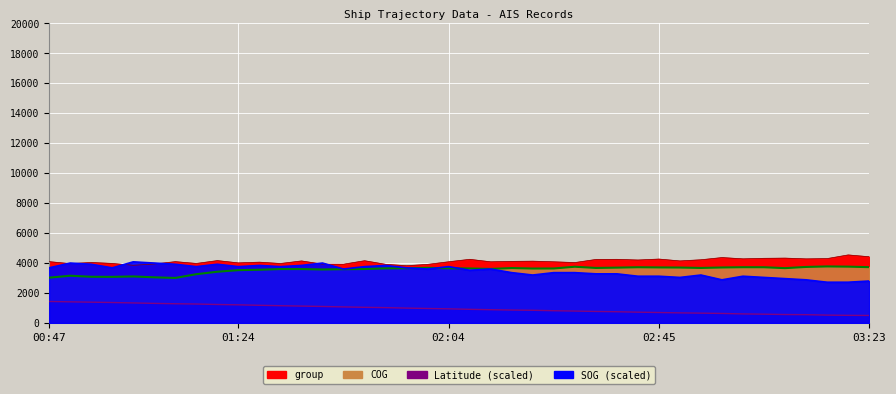

At which category is the sum across all series the highest?

01:20